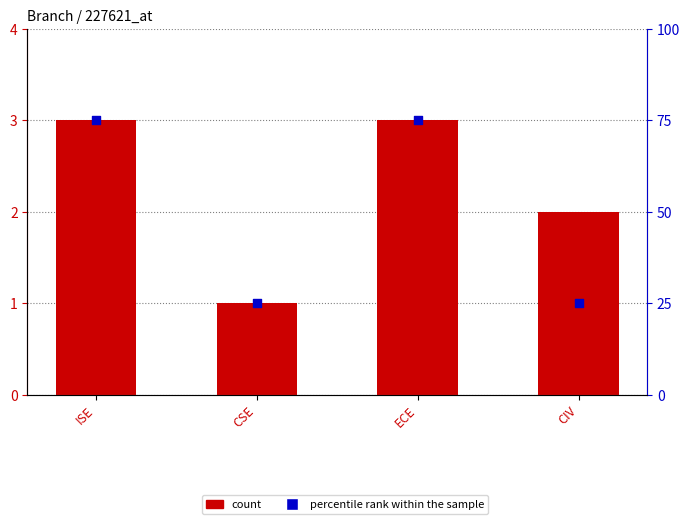

Is the value of count at ECE greater than the value of percentile rank within the sample at ISE?

No